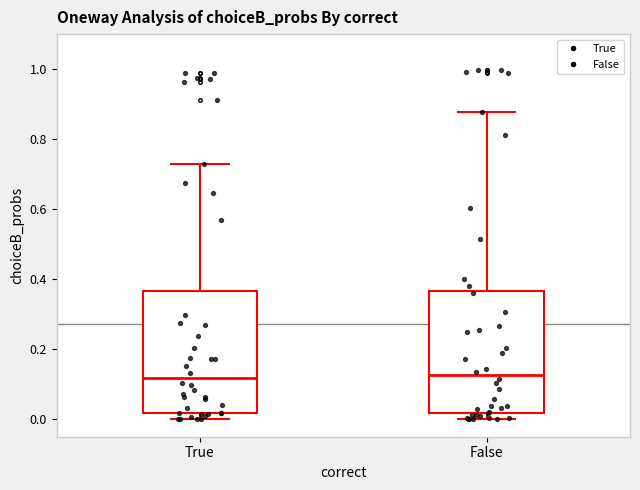

Where does the upper whisker of the box for True end on the y-axis? The values are not printed on the chart, so give them approximately, as read against the axis.

0.72